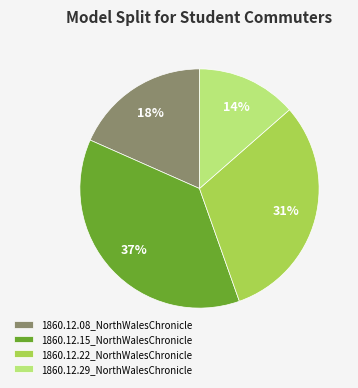

Which category has the smallest portion of the pie?

1860.12.29_NorthWalesChronicle